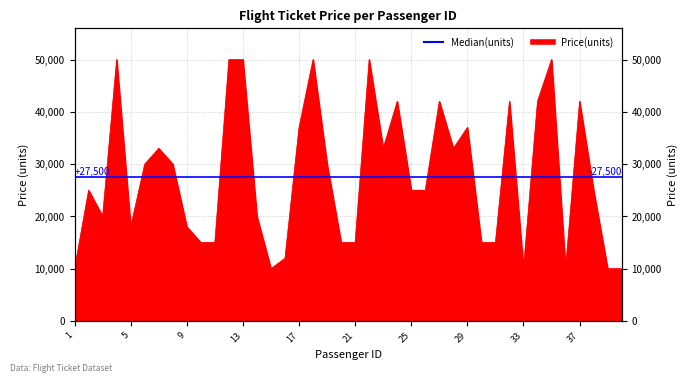

What is the average value?

27775